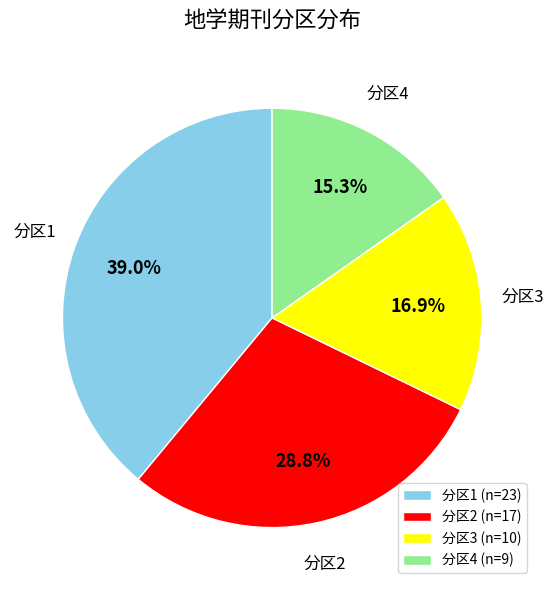

Is there any slice that represents more than half of the pie?

No